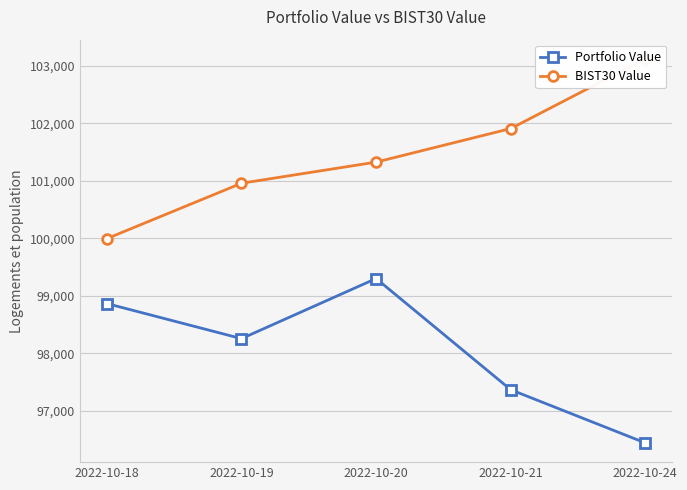

Which series has the widest spread of values?

BIST30 Value